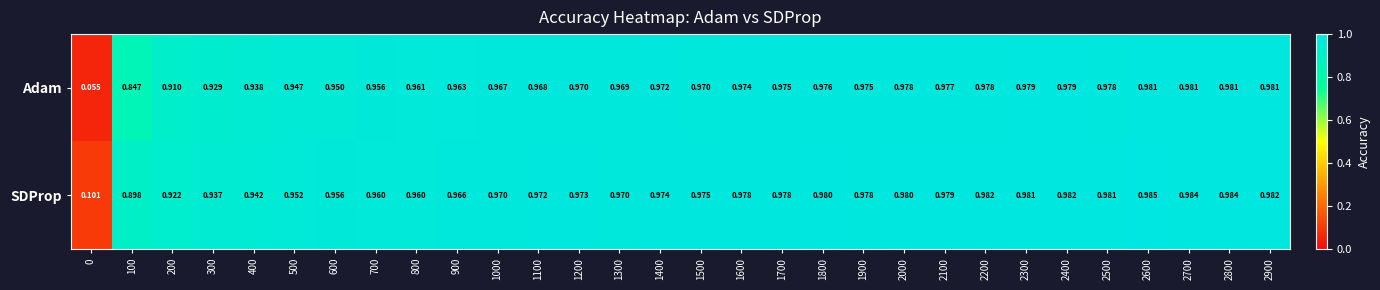

What is the total value across all series at 1800?

2.0